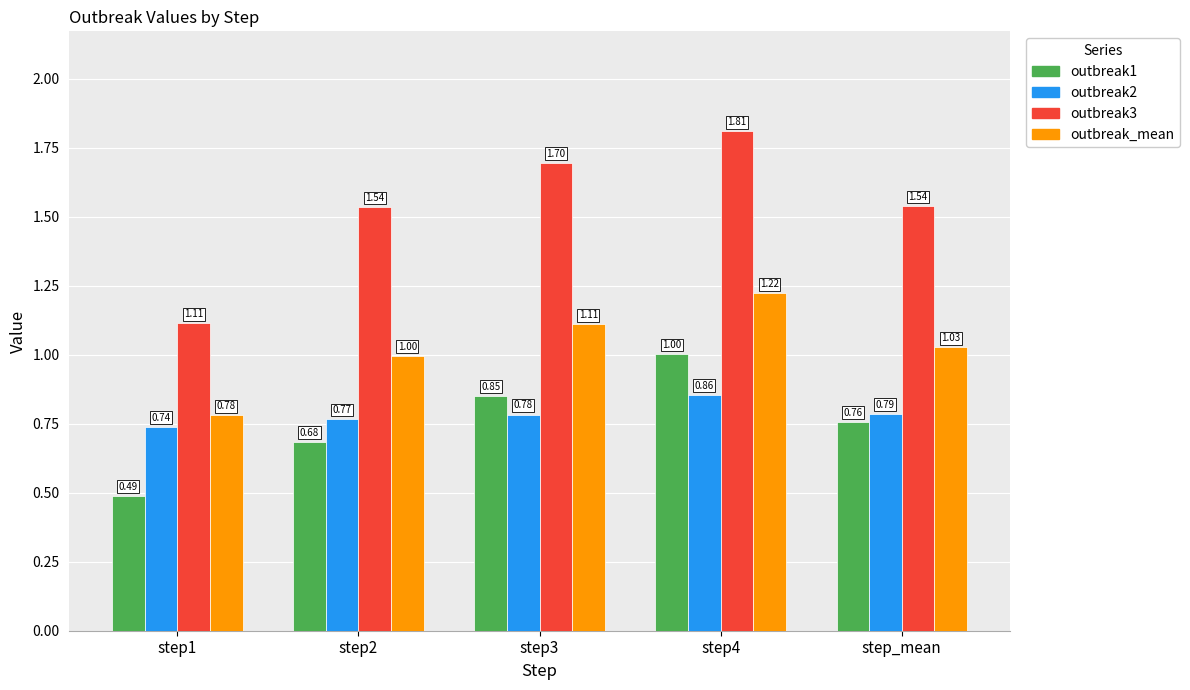

Rank the series at step3 from highest to lowest value.

outbreak3, outbreak_mean, outbreak1, outbreak2